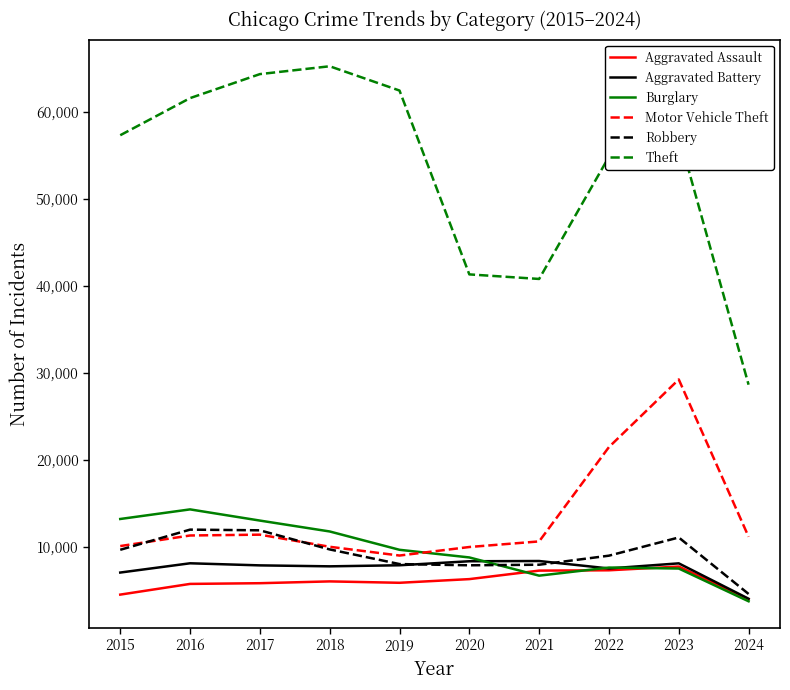

The Aggravated Assault series shows 7280 at 2022. True or false?

True